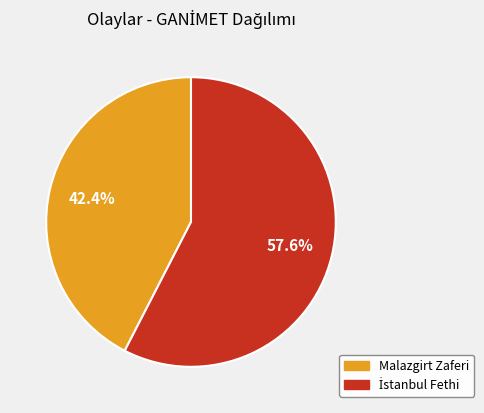

How many slices are in this pie chart?

2